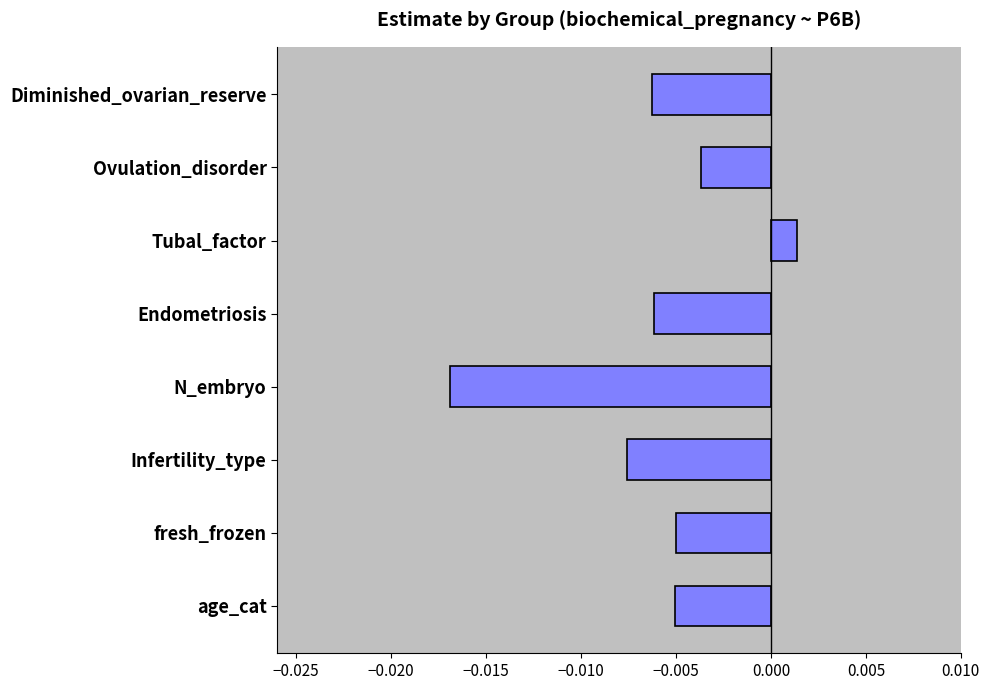

Between fresh_frozen and Infertility_type, which is larger?

fresh_frozen